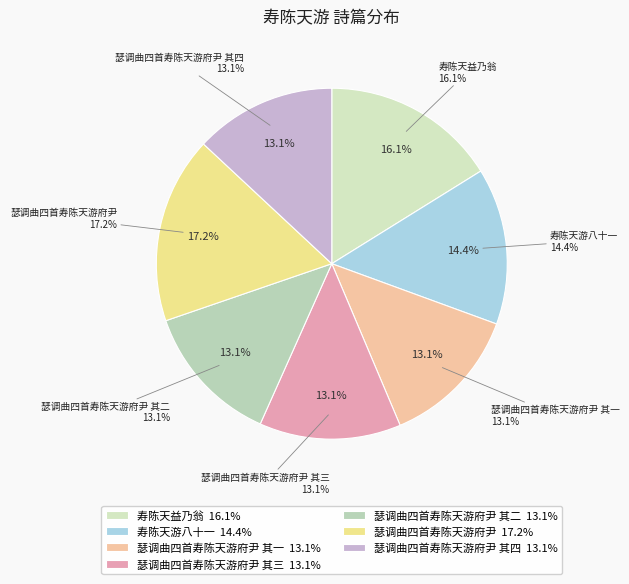

Count the number of slices in the pie.

7